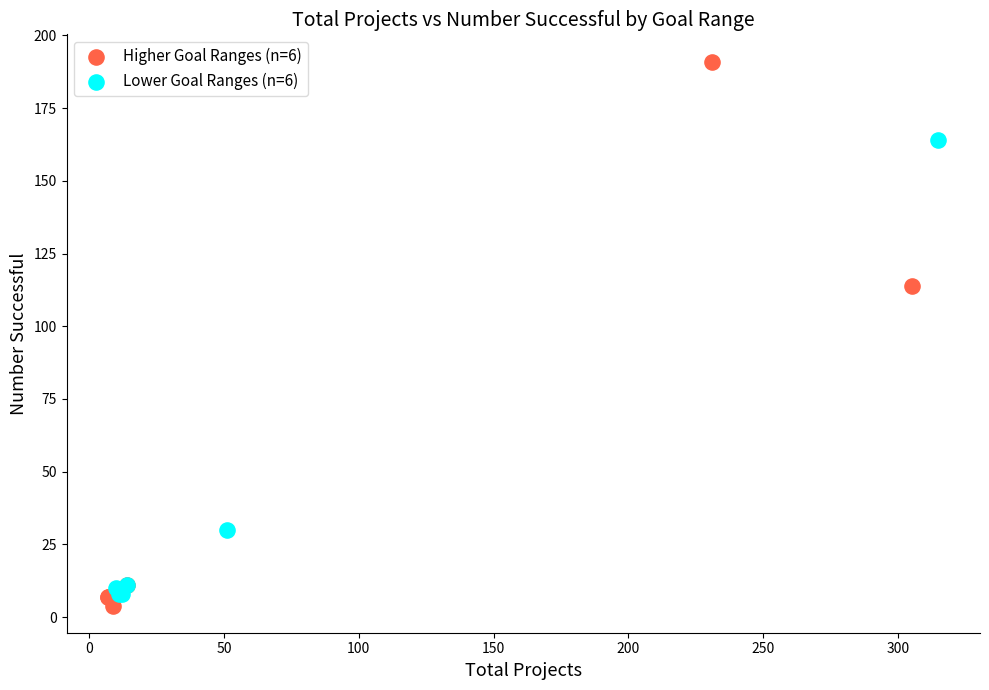

Which series contains the highest Y value?

Higher Goal Ranges (n=6)